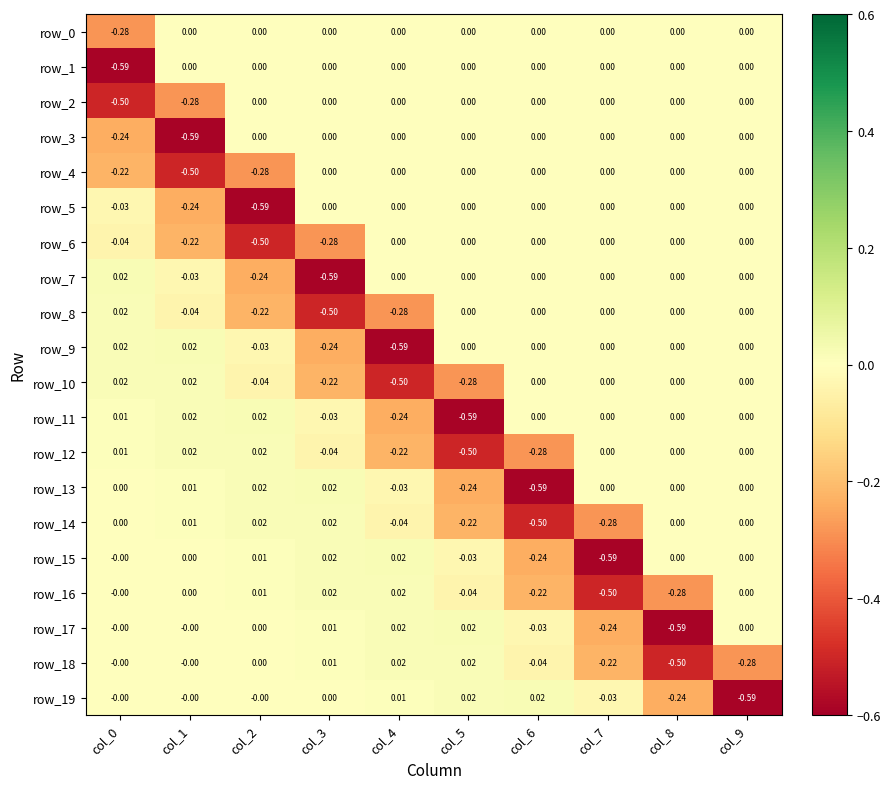

Is the value of row_1 at col_4 greater than the value of row_13 at col_6?

Yes